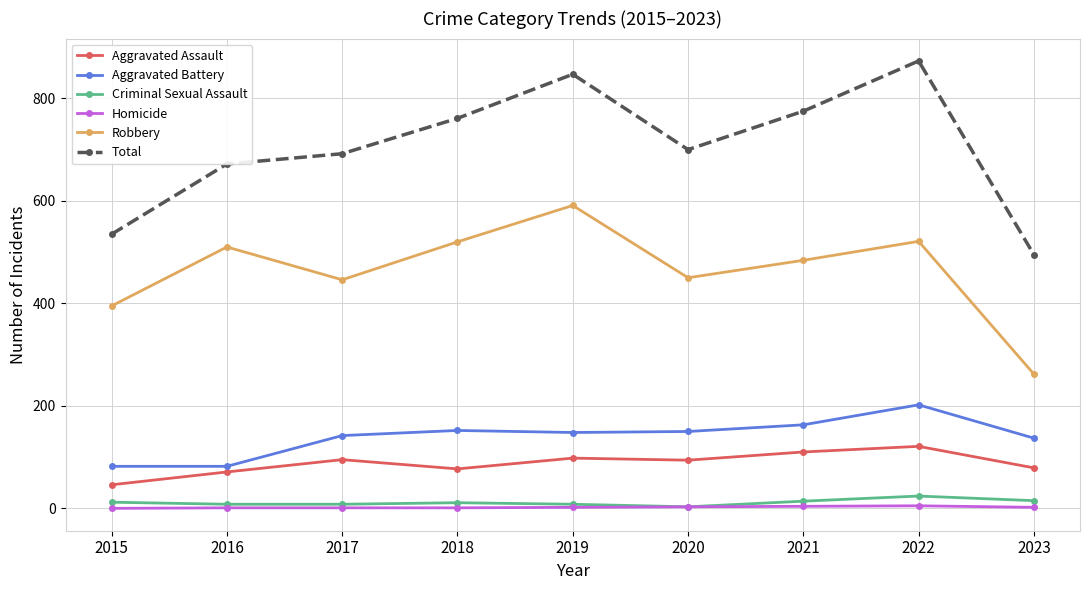

Between 2016 and 2018, which series saw the biggest shift?

Total